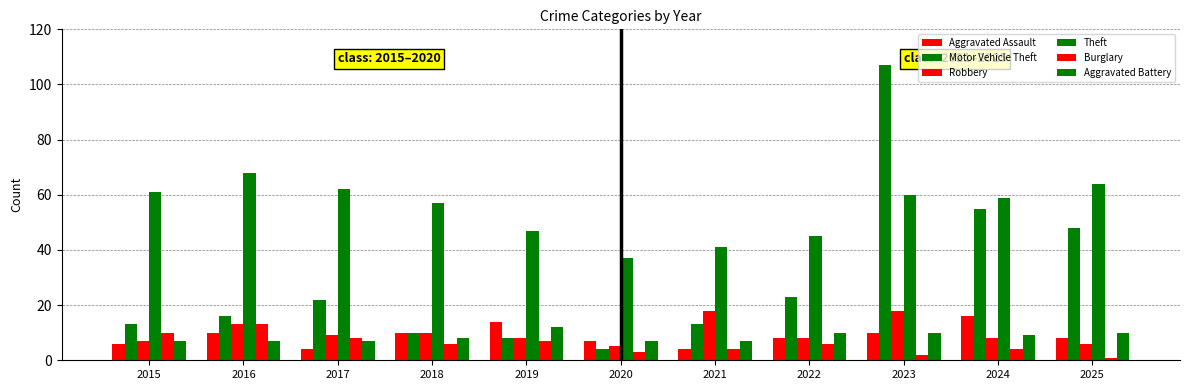

Count the number of categories in the chart.

11